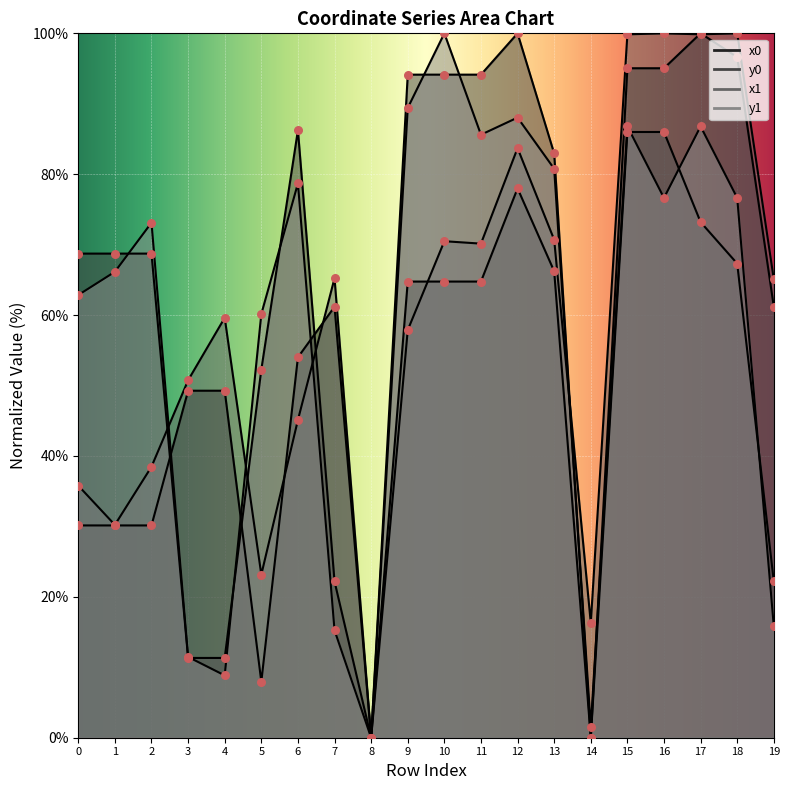

At which category is the sum across all series the highest?

15